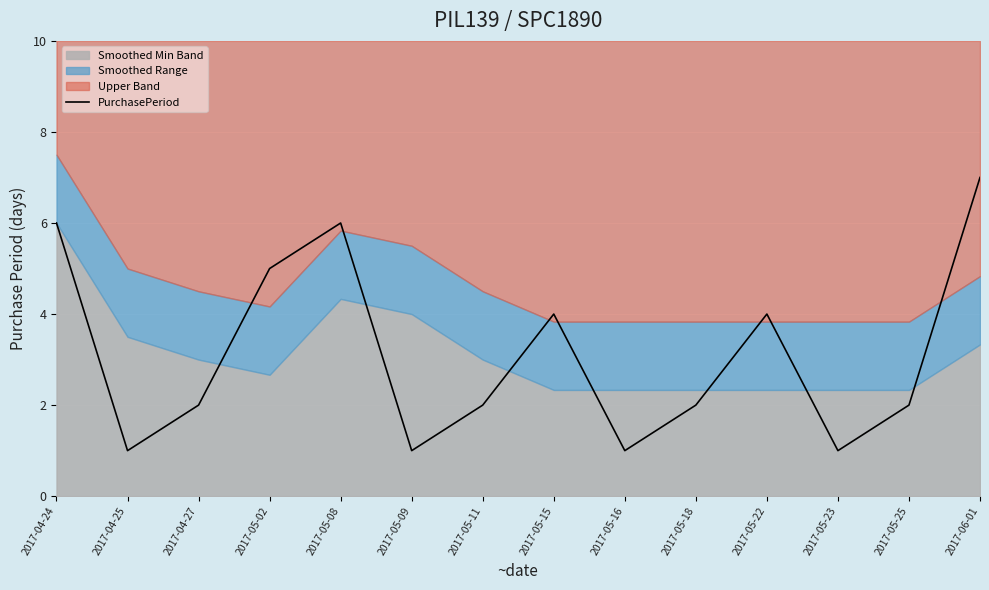

Which has a higher value, 2017-05-11 or 2017-06-01?

2017-06-01